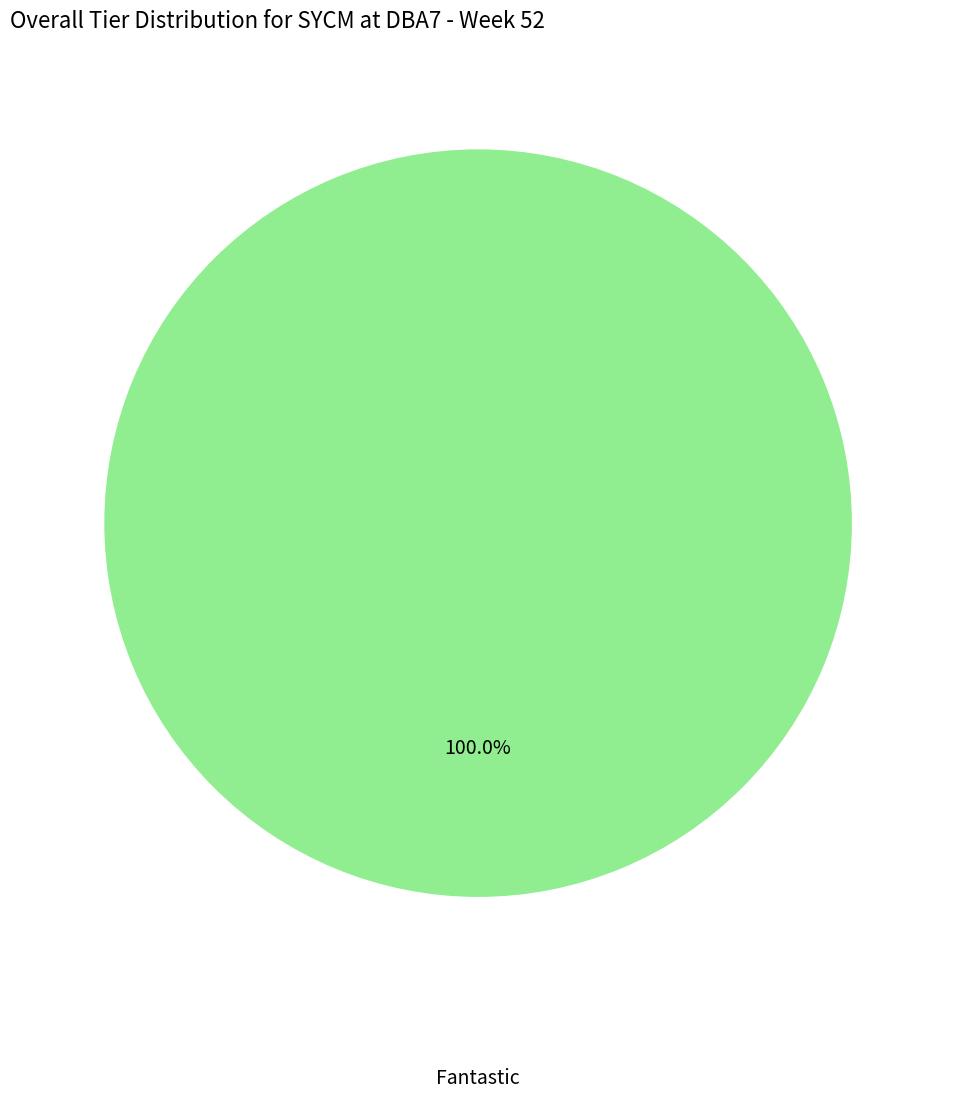

Rank the categories by value from lowest to highest.

Fantastic